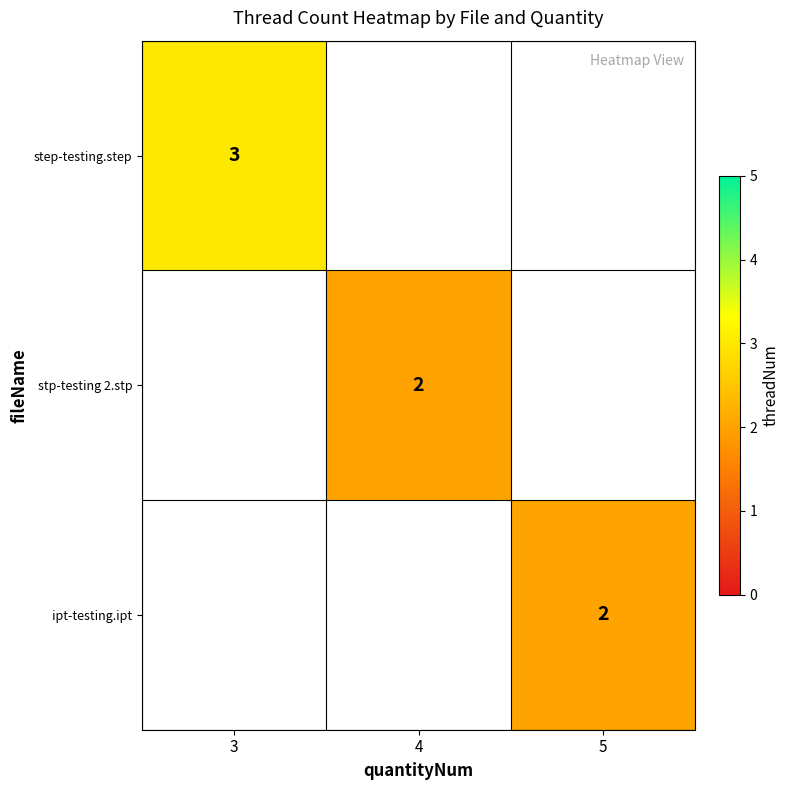

Which label corresponds to the smallest value in the chart?

4